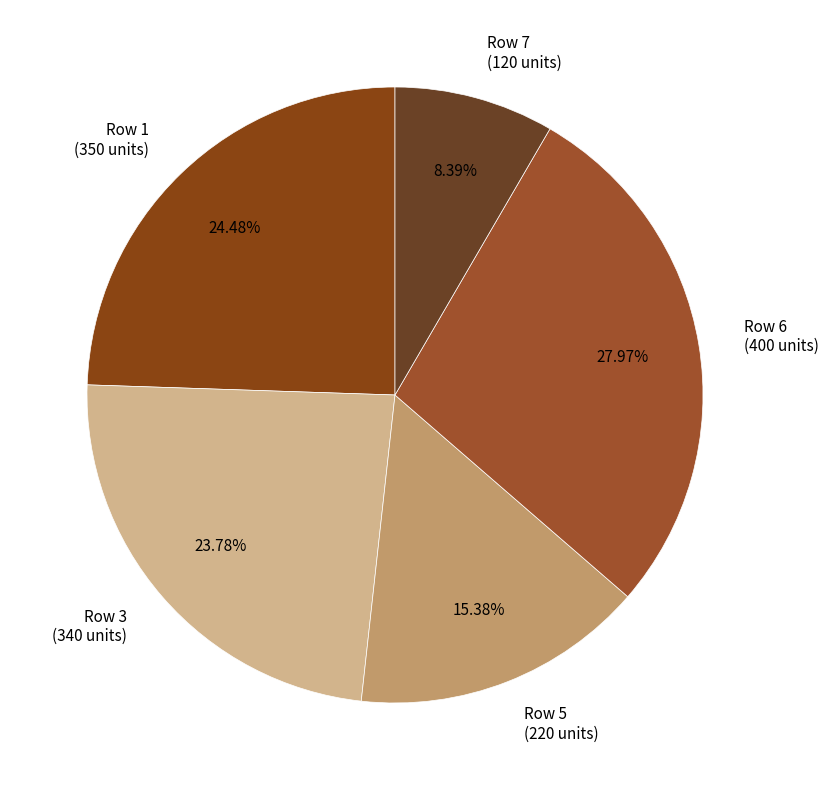

Is there any slice that represents more than half of the pie?

No